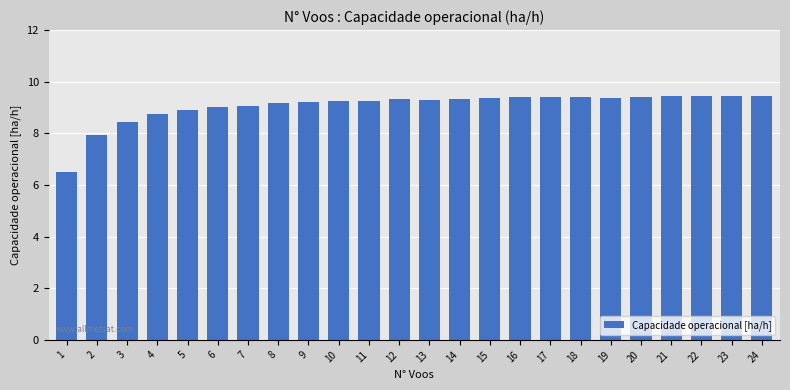

Does the chart contain stacked bars?

No